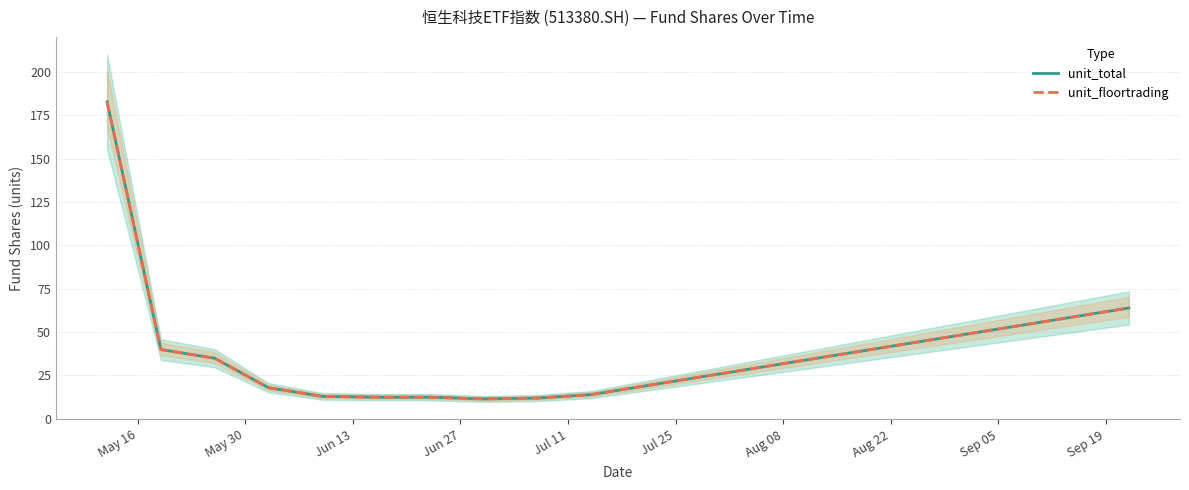

What is the average value of the unit_total series?

38.2